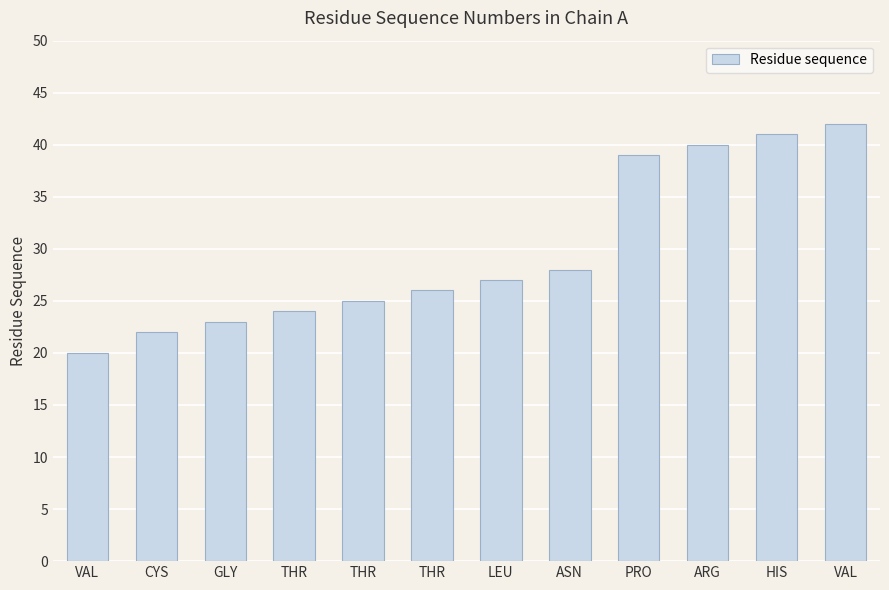

How many distinct data groups are displayed?

1